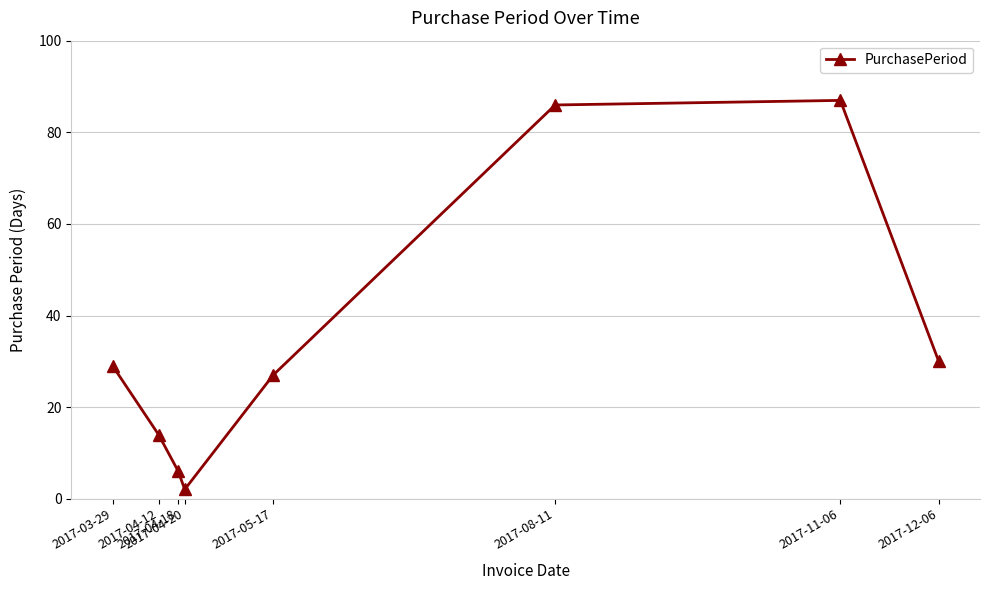

What is the sum of all values?

281